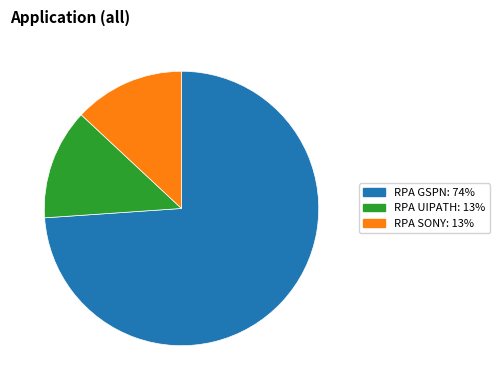

What is the ratio of the value at RPA GSPN to the value at RPA UIPATH?

5.7